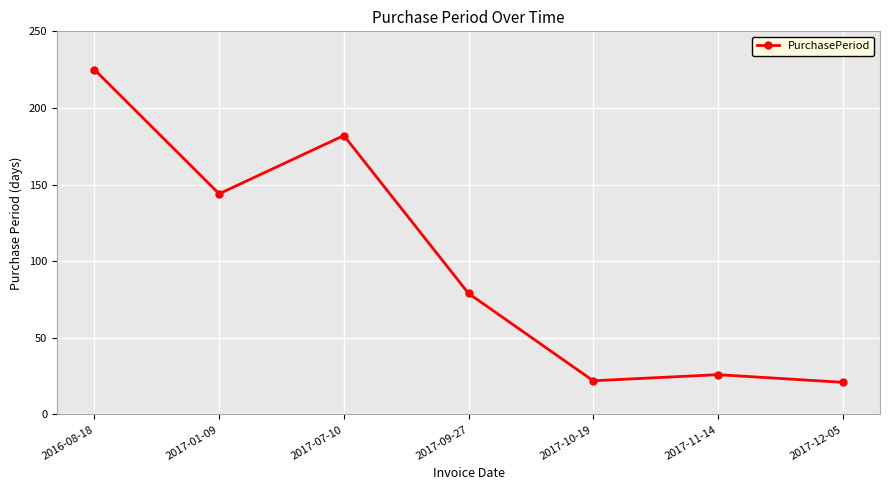

At which category does the data reach its first local peak?

2017-07-10